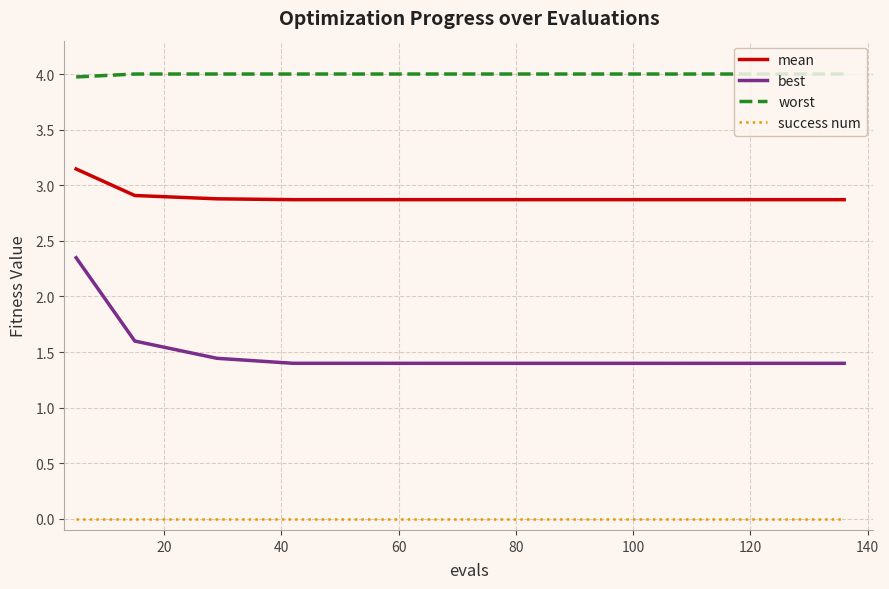

Which series has the largest range (max minus min)?

best